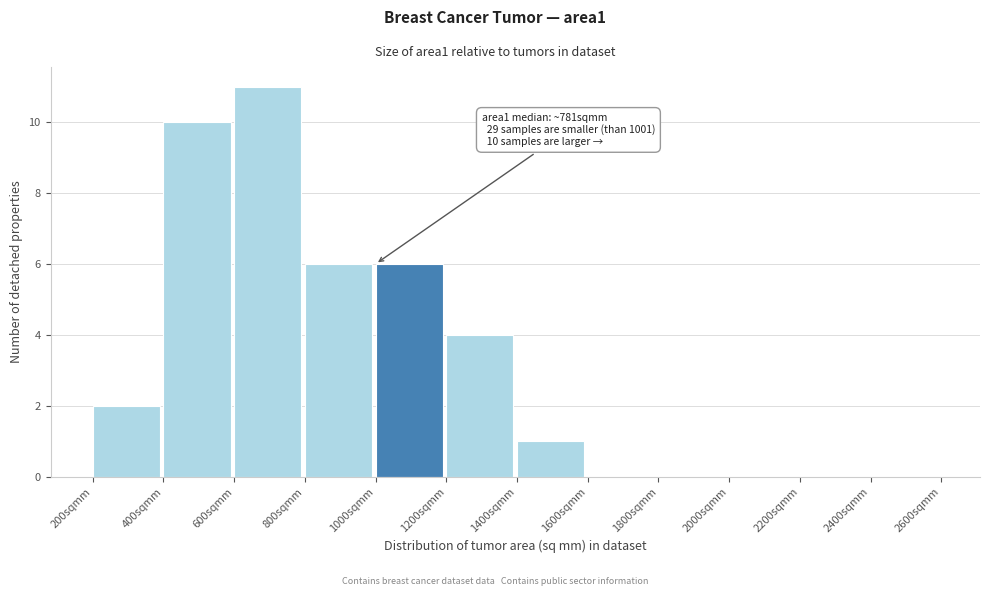

Over which range of the x-axis is the bar tallest?

600 to 800